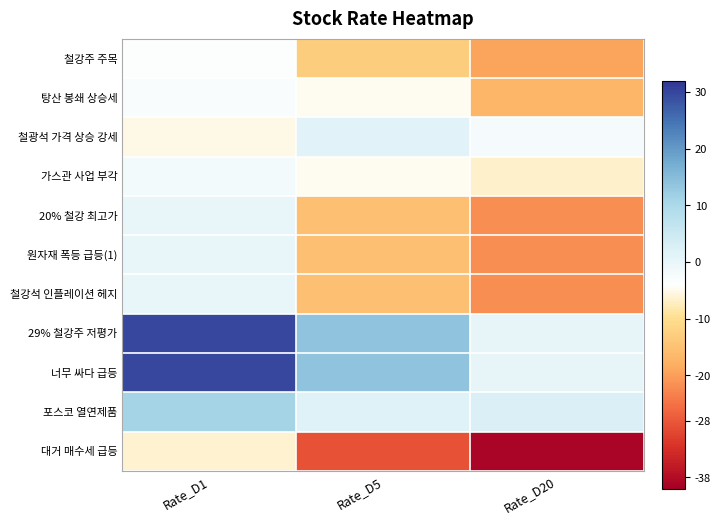

Reading left to right, extract all data points from this chart.

철강주 주목: Rate_D1=-3.5	Rate_D5=-12.9	Rate_D20=-19.5
탕산 봉쇄 상승세: Rate_D1=-3.0	Rate_D5=-4.8	Rate_D20=-17.1
철광석 가격 상승 강세: Rate_D1=-5.4	Rate_D5=1.6	Rate_D20=-2.2
가스관 사업 부각: Rate_D1=-1.6	Rate_D5=-4.6	Rate_D20=-6.8
20% 철강 최고가: Rate_D1=0.2	Rate_D5=-15.1	Rate_D20=-22.0
원자재 폭등 급등(1): Rate_D1=0.2	Rate_D5=-15.1	Rate_D20=-22.0
철강석 인플레이션 헤지: Rate_D1=0.2	Rate_D5=-15.1	Rate_D20=-22.0
29% 철강주 저평가: Rate_D1=29.9	Rate_D5=14.0	Rate_D20=0.5
너무 싸다 급등: Rate_D1=29.9	Rate_D5=14.0	Rate_D20=0.5
포스코 열연제품: Rate_D1=11.1	Rate_D5=1.7	Rate_D20=2.7
대거 매수세 급등: Rate_D1=-6.5	Rate_D5=-28.7	Rate_D20=-38.9